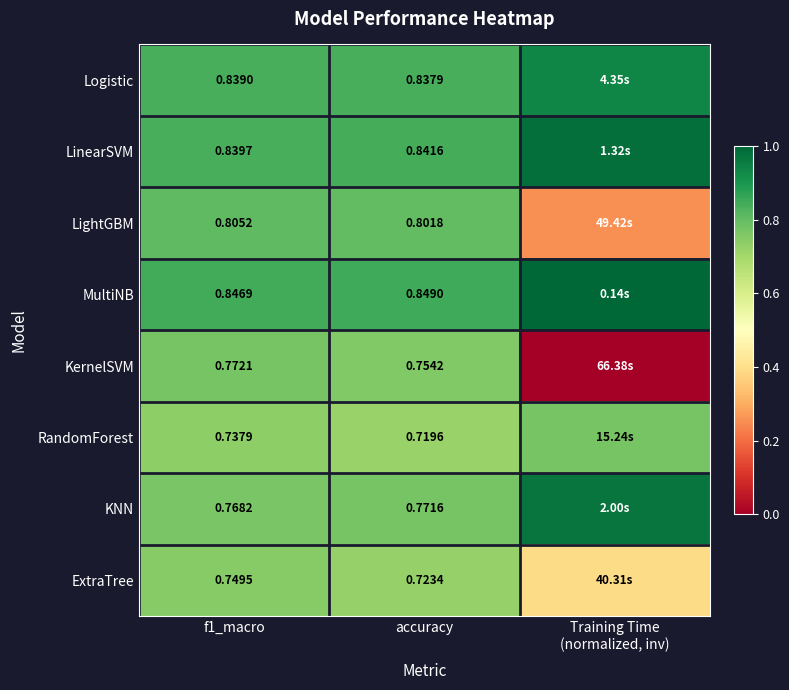

At which label does KernelSVM reach its peak?

f1_macro